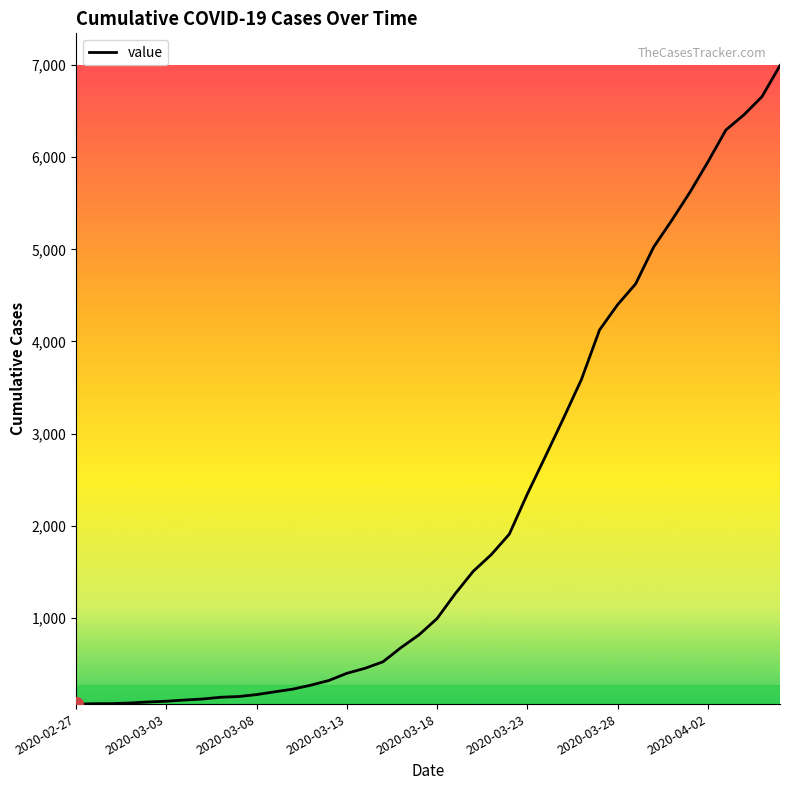

Is this an area chart (filled region under the line)?

No